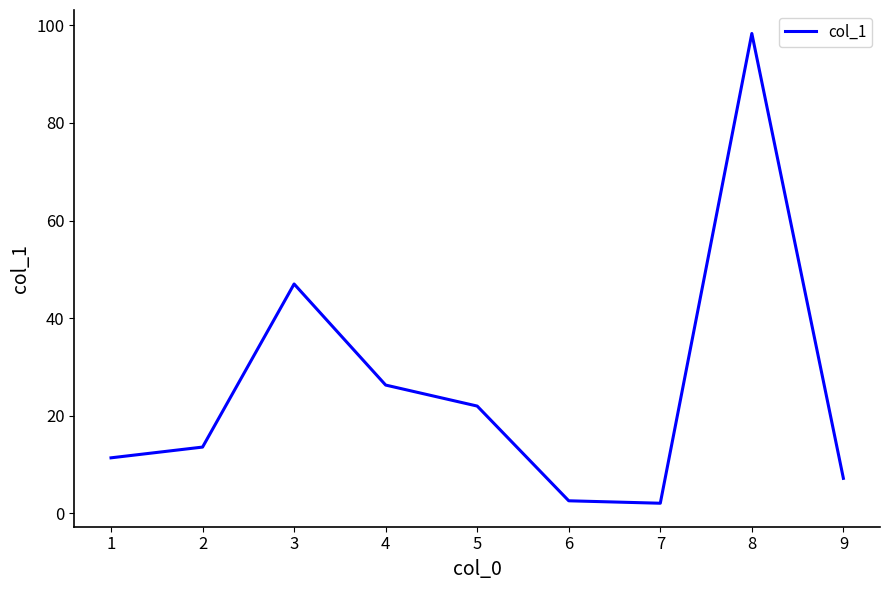

What is the difference between the maximum and minimum values?

96.2